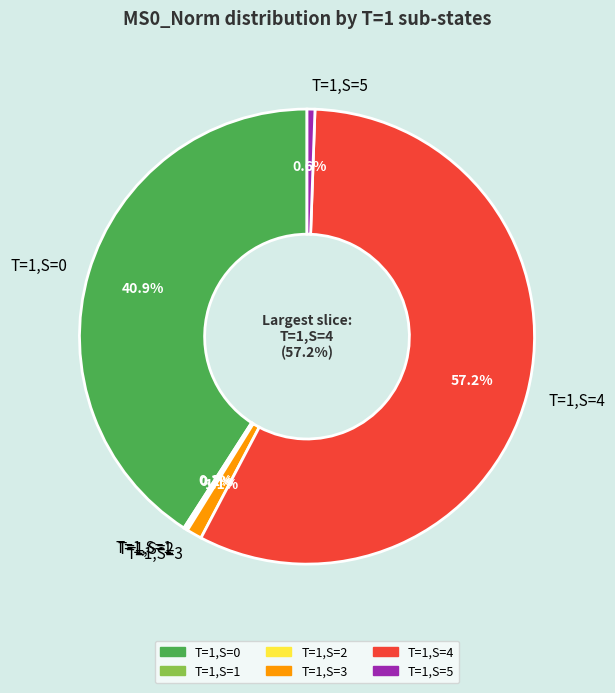

True or false: T=1,S=2 accounts for 0% of the total.

True